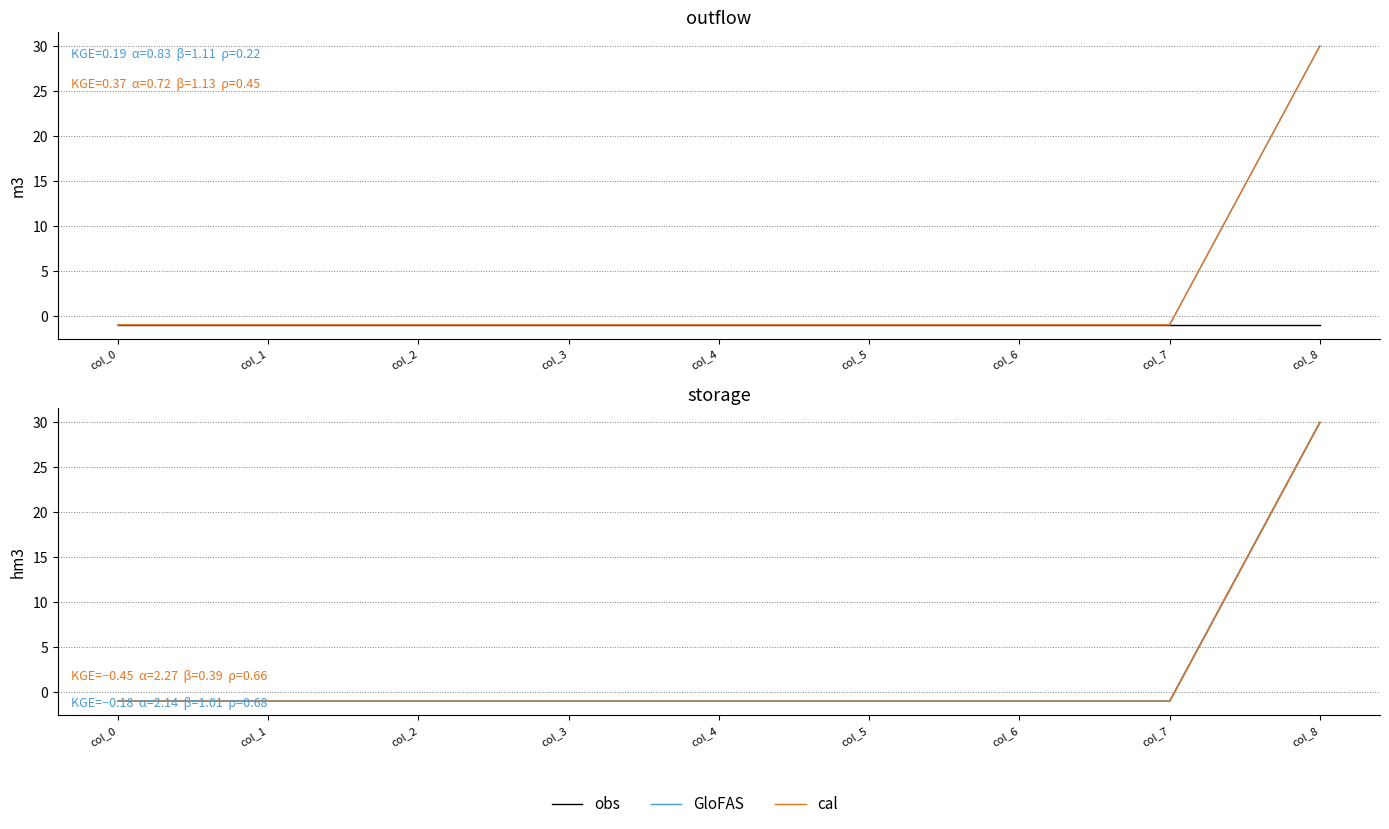

True or false: obs and GloFAS cross at least once.

False